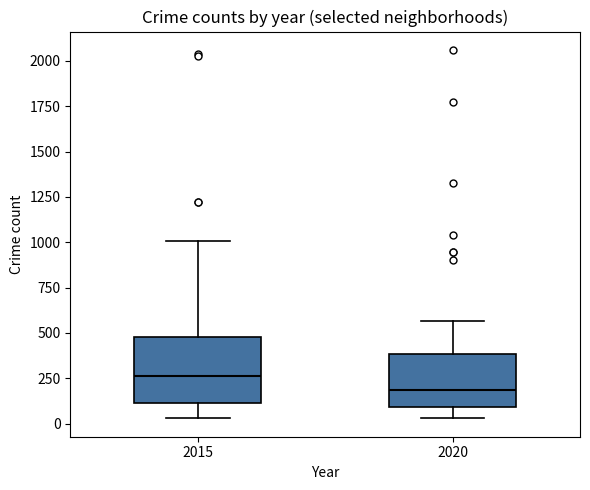

Where is the upper edge of the box at x = 2020 on the y-axis? The values are not printed on the chart, so give them approximately, as read against the axis.

400